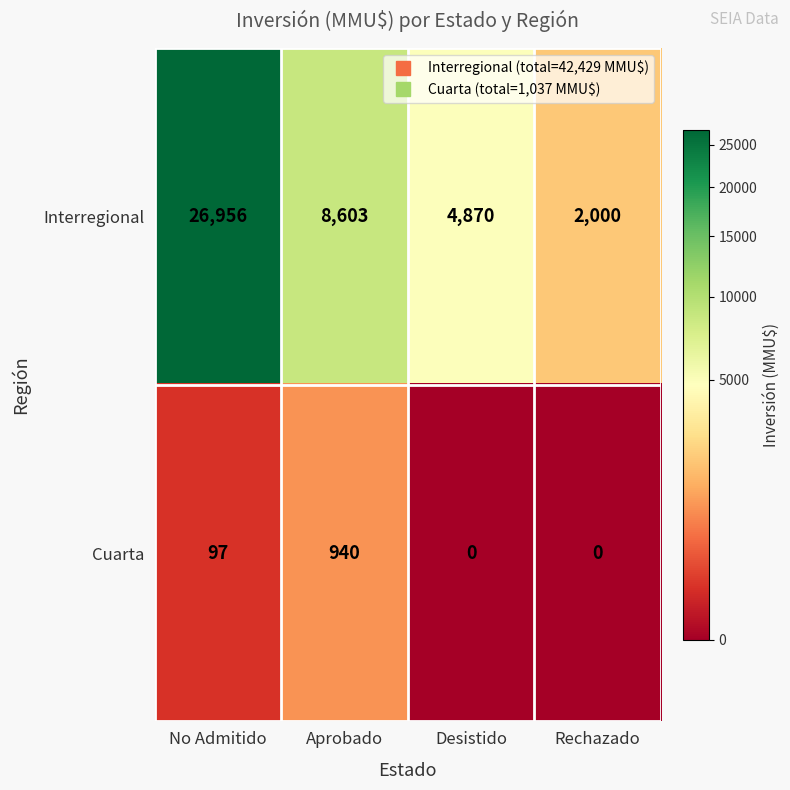

What is the maximum value for Interregional?

26956